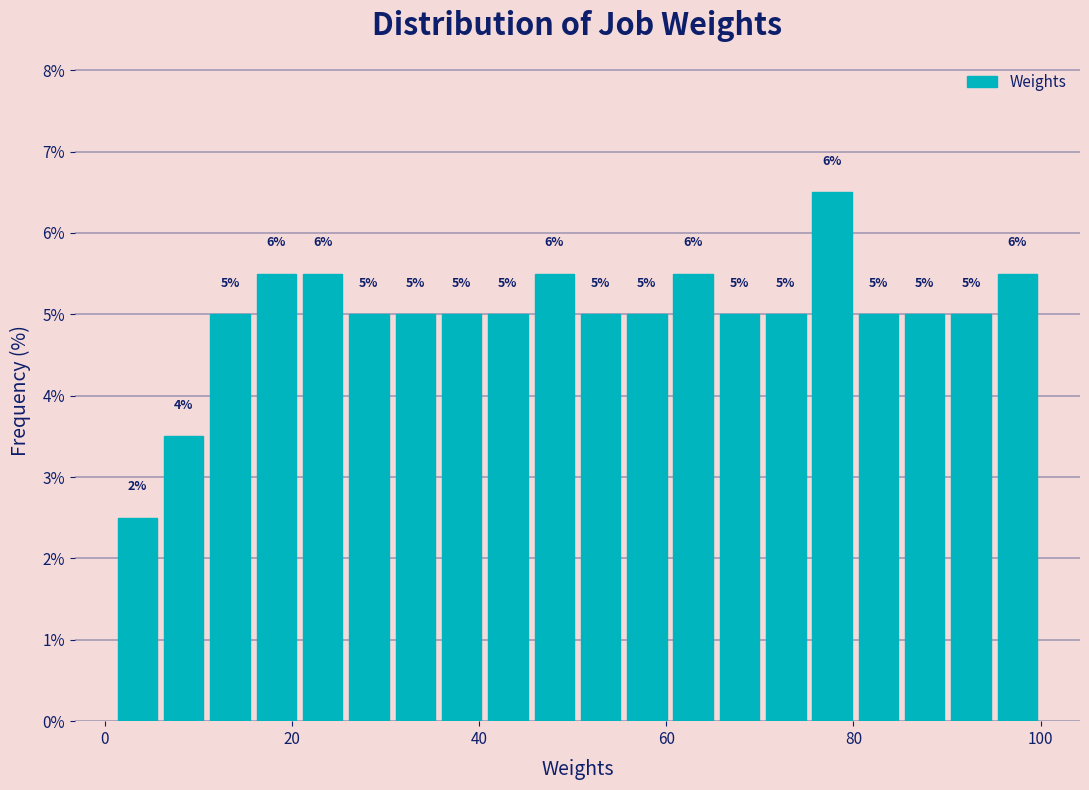

Read against the x-axis, roughly where is the centre of the tallest bar?

78